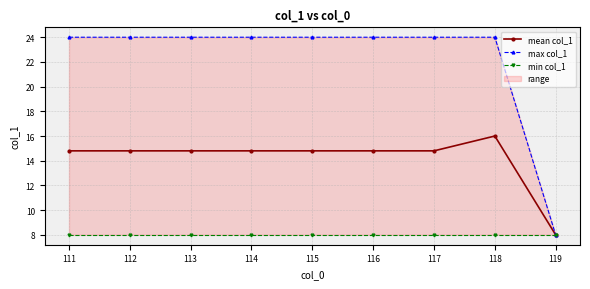

What is the value of the mean col_1 point at the 8th from the left?

16.0